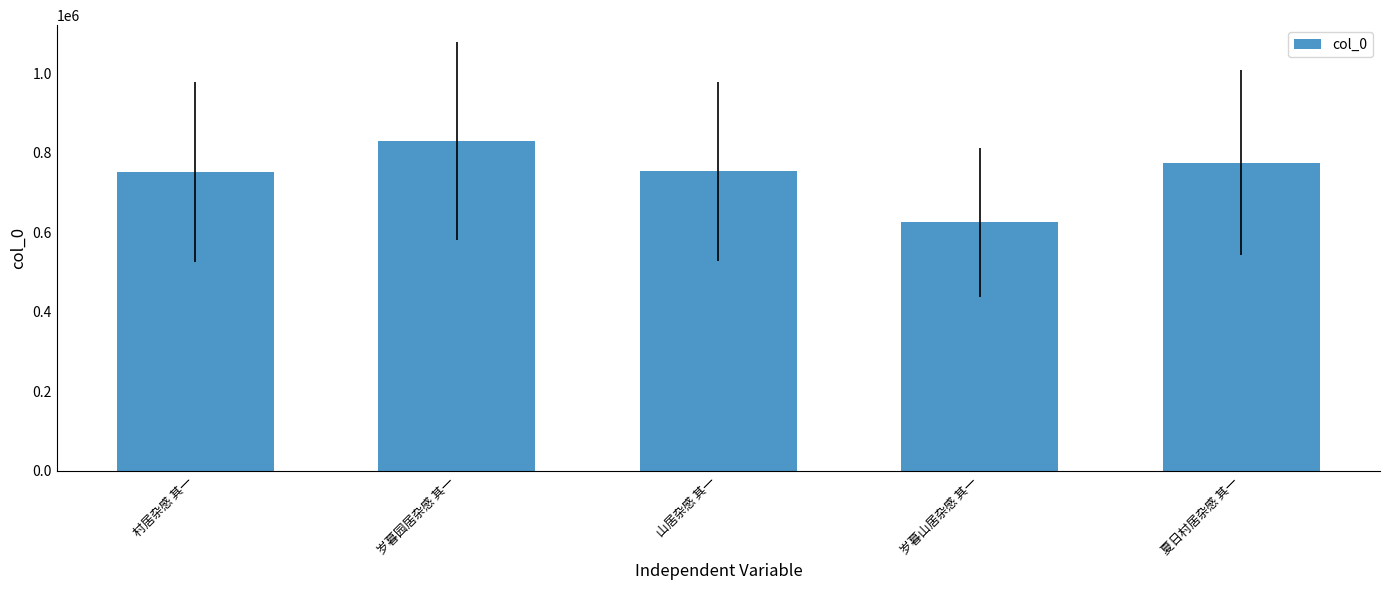

Is it true that the value at 夏日村居杂感 其一 is 228130?

False